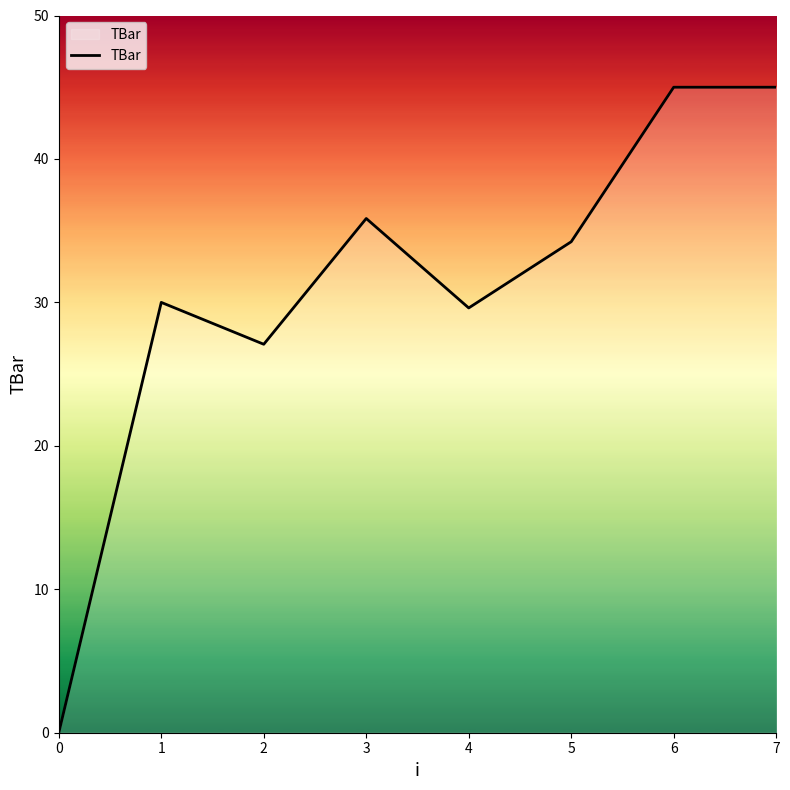

Where does the data first go above 34?

3